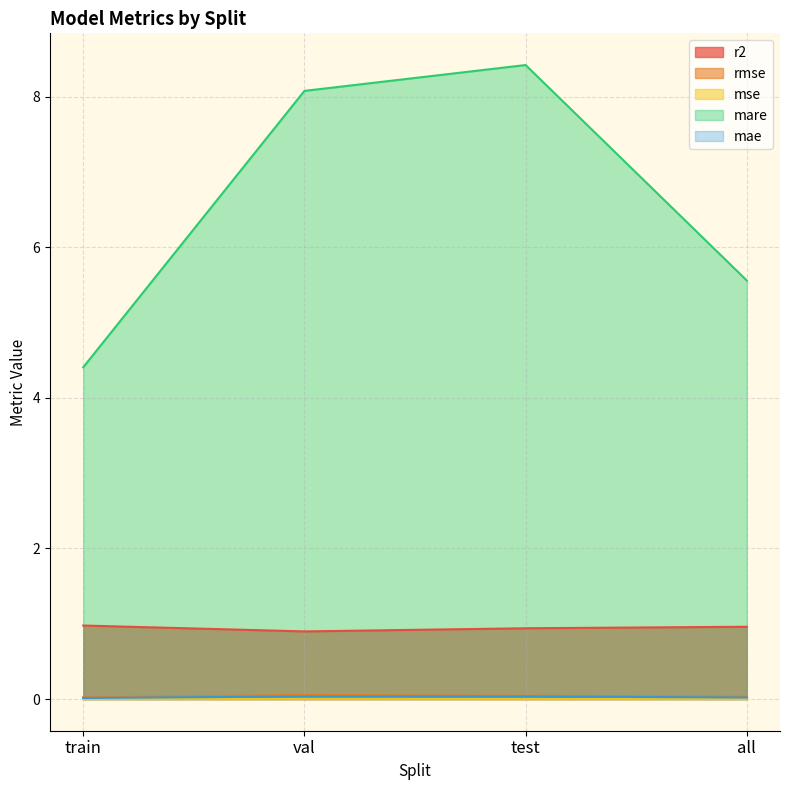

True or false: mare and mse intersect in this chart.

False